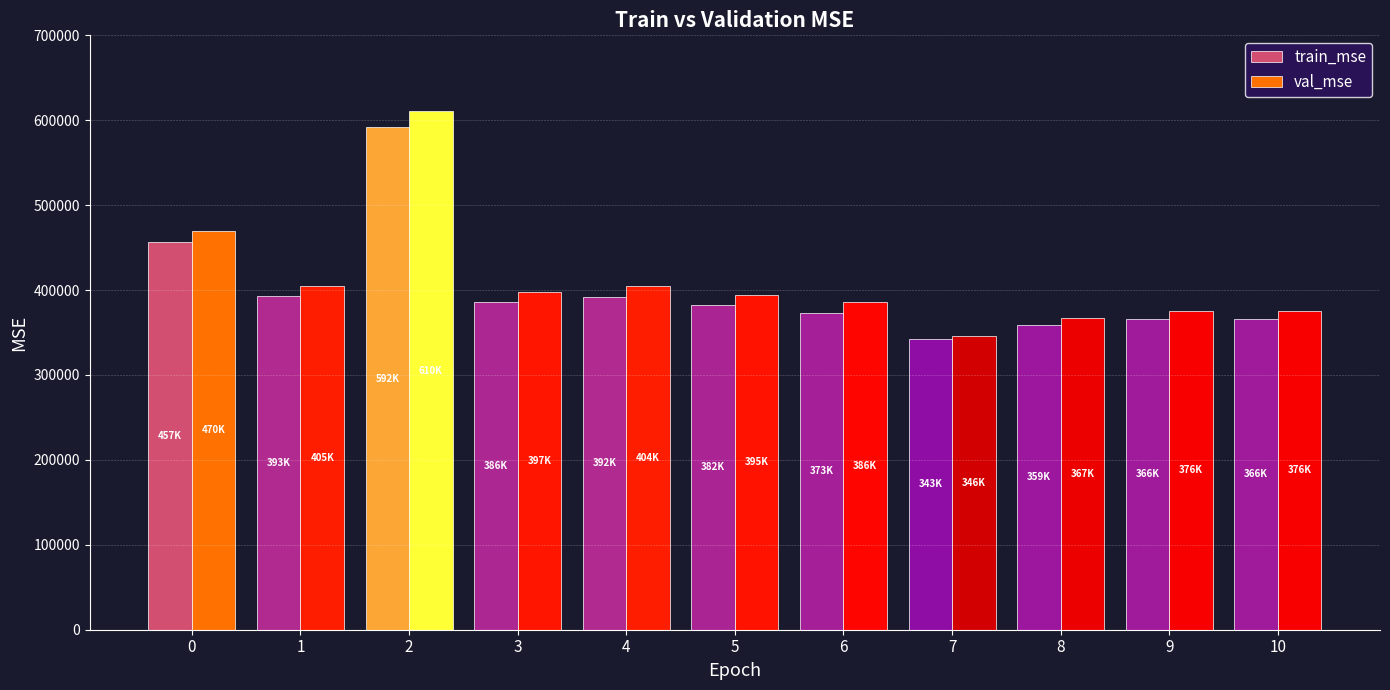

List the series in order of their overall mean, lowest first.

train_mse, val_mse